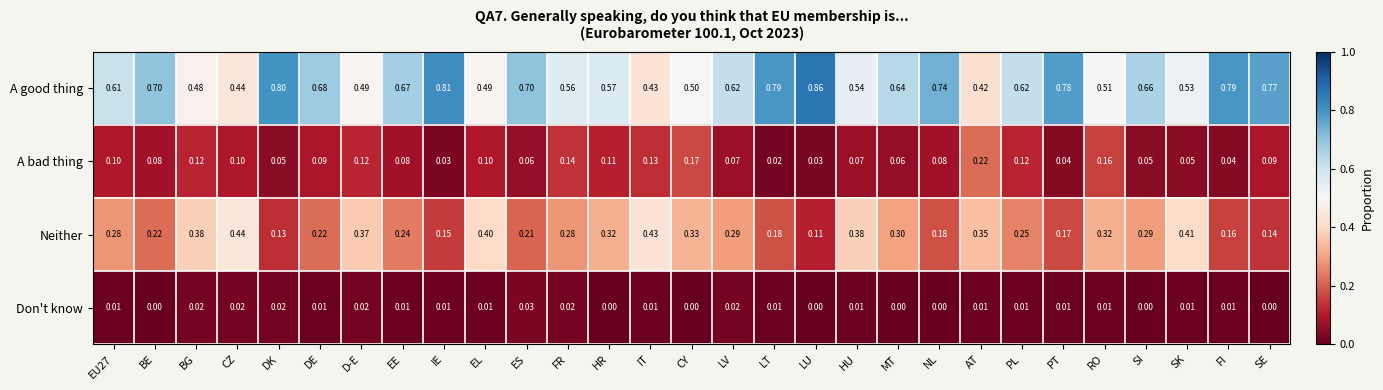

What is the difference between the highest and lowest values at HU?

0.5